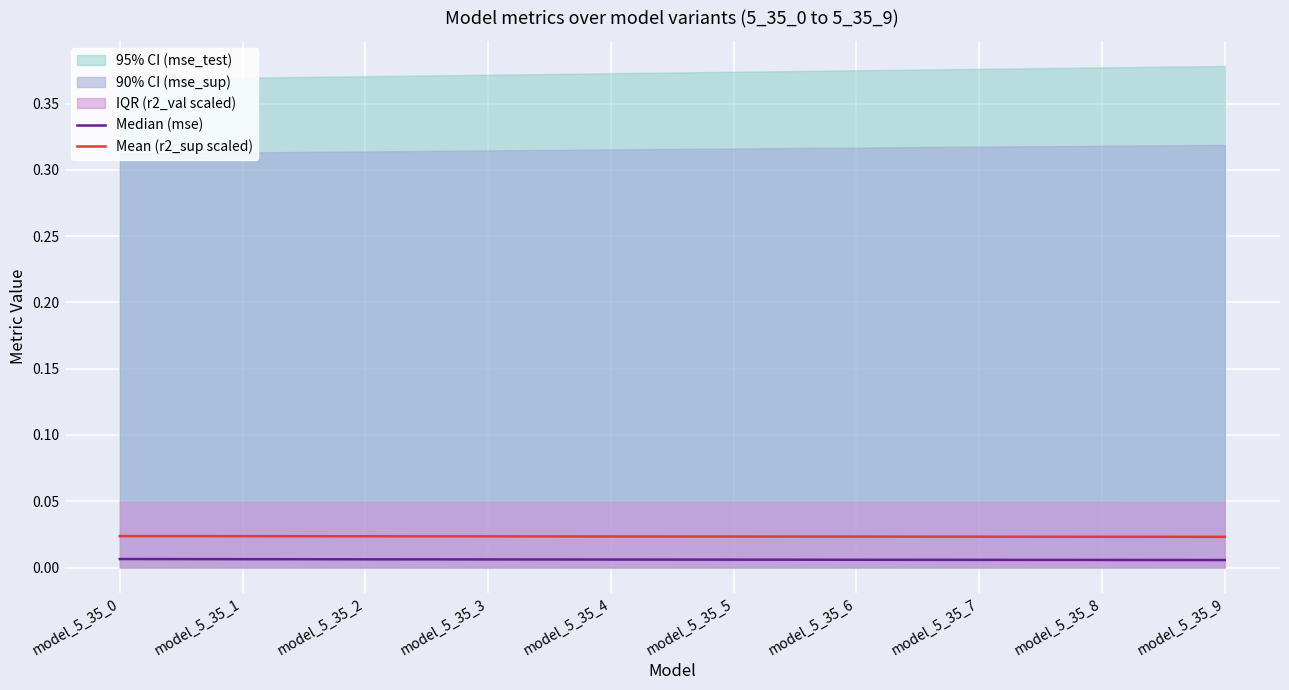

Between model_5_35_8 and model_5_35_7, which is larger?

model_5_35_7